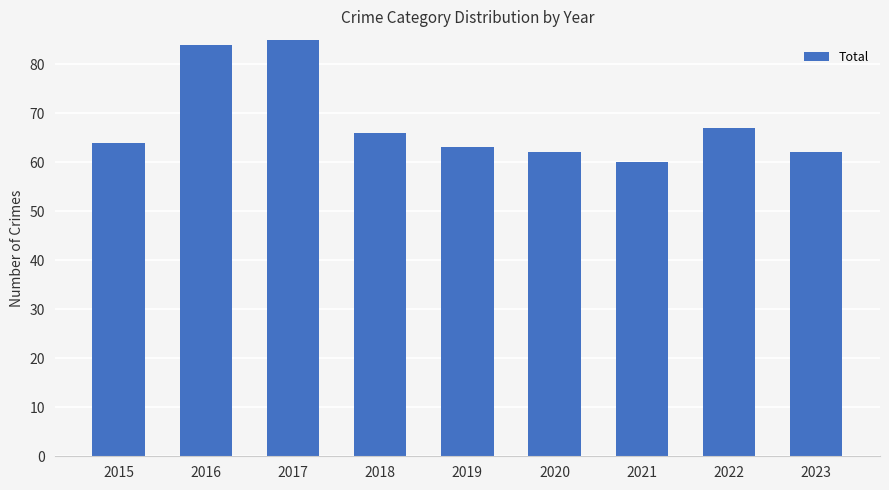

How many data points are above 64?

4